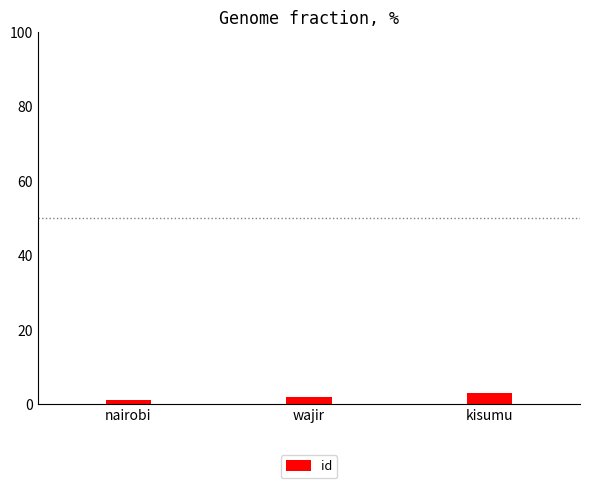

Is it true that the value at wajir is 2?

True